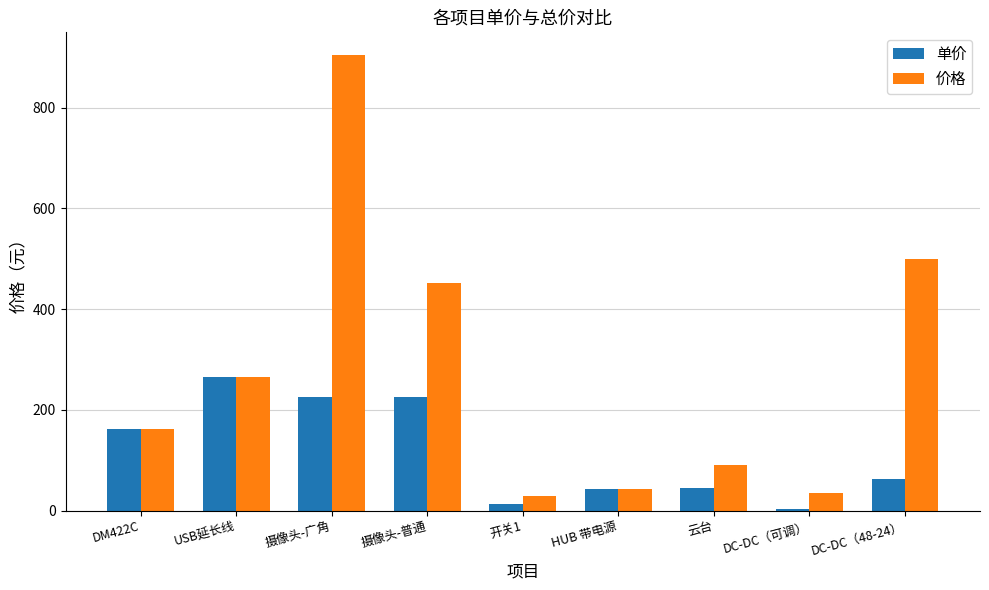

Are the bars grouped side by side (vs. stacked)?

Yes